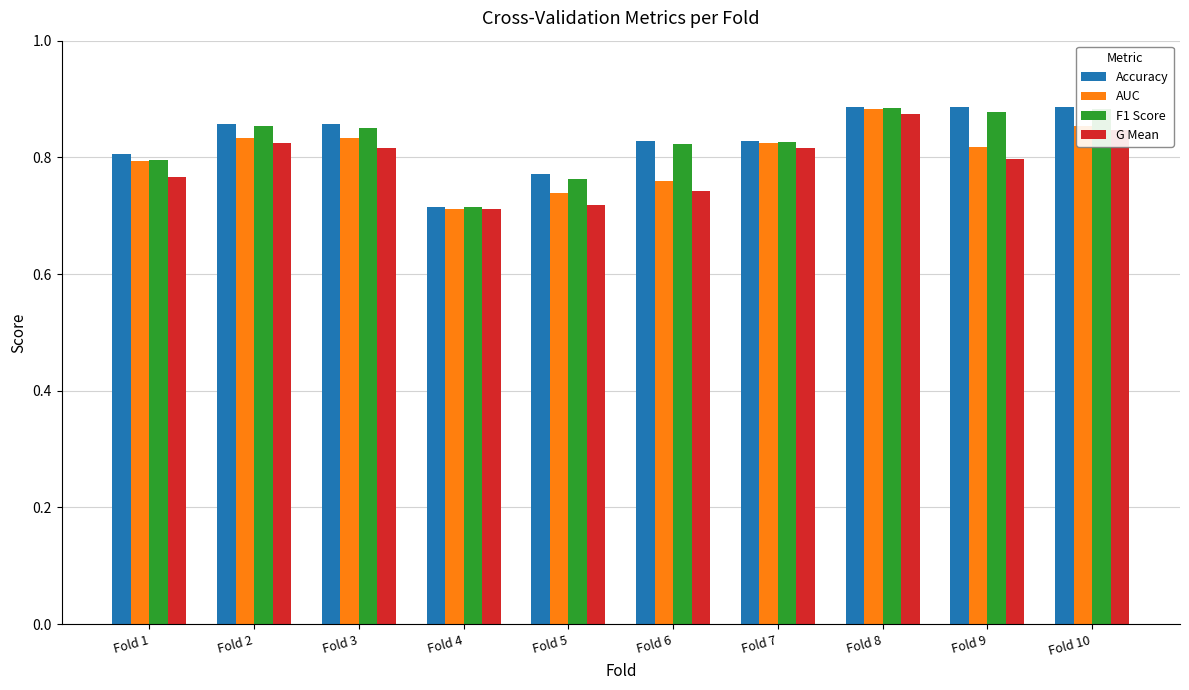

What is the sum of all G Mean values?

7.9